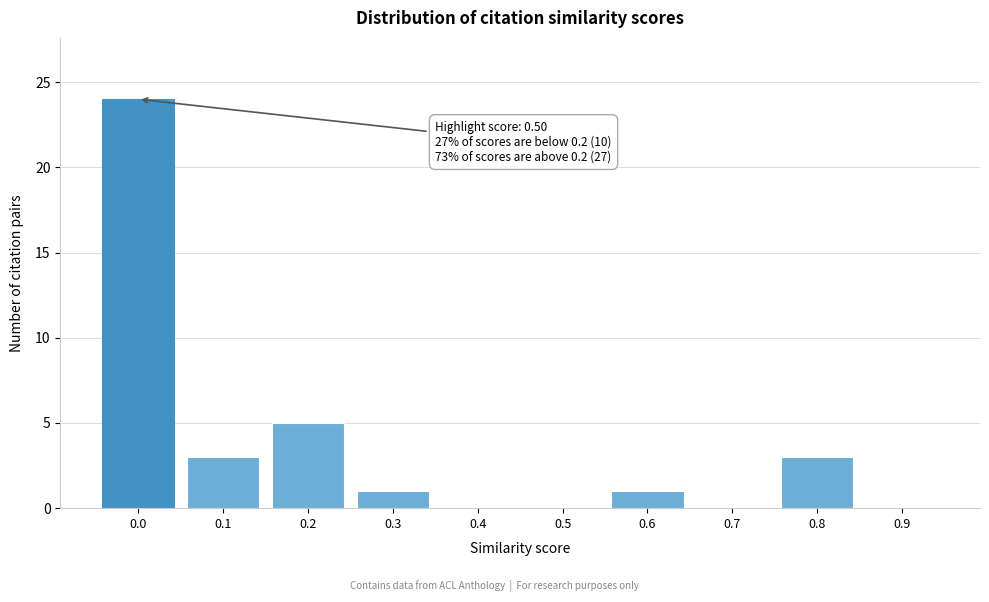

Reading left to right, what are all the values shown in this chart?

0.0=24	0.1=3	0.2=5	0.3=1	0.4=0	0.5=0	0.6=1	0.7=0	0.8=3	0.9=0